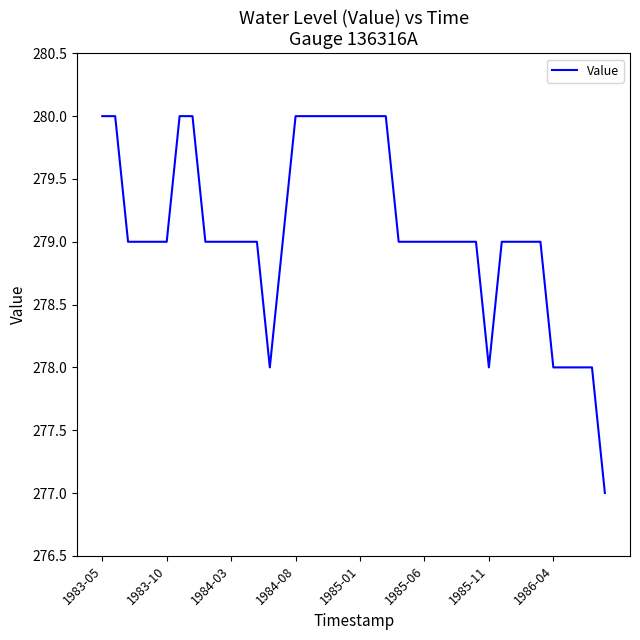

What is the sum of all values?

11164